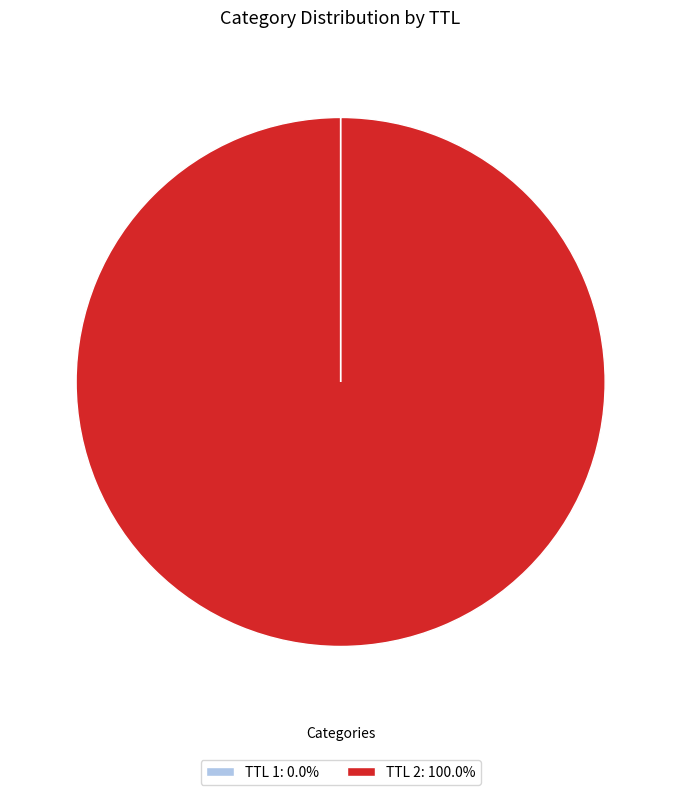

Is there a majority slice in this chart?

Yes